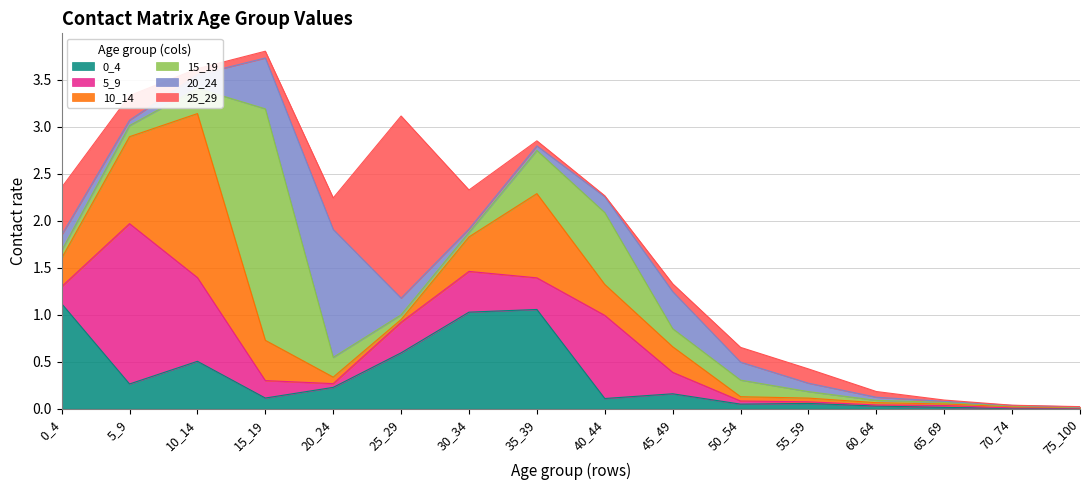

In 0_4, how many points are lower than both neighbors (excluding endpoints)?

5